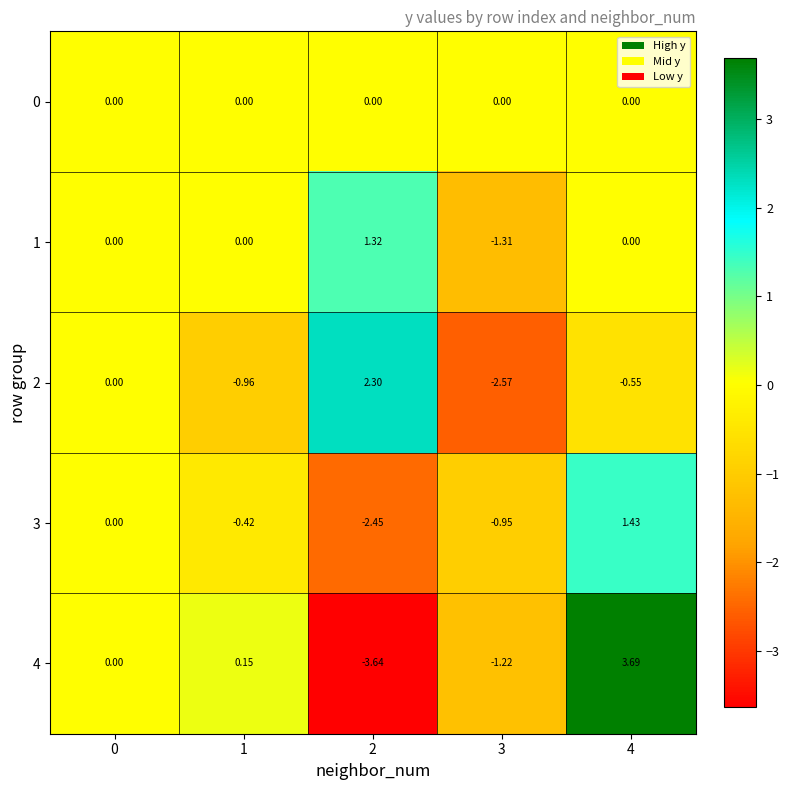

Is the value of 2 at 4 greater than the value of 3 at 2?

Yes